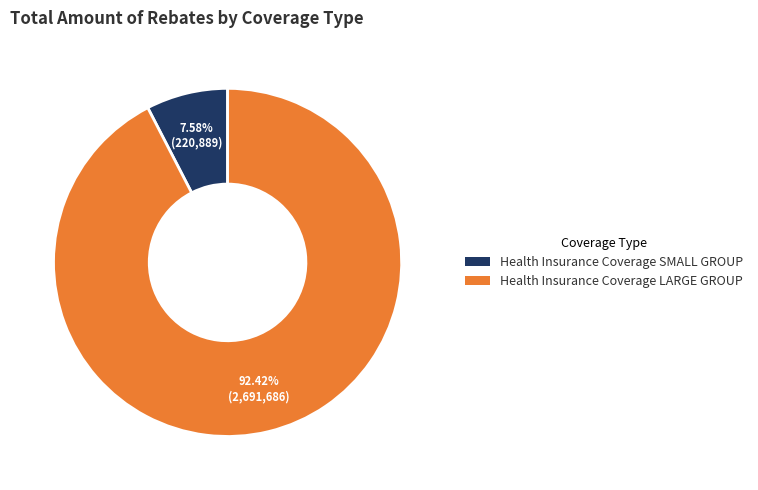

Which category has the biggest portion of the pie?

Health Insurance Coverage LARGE GROUP